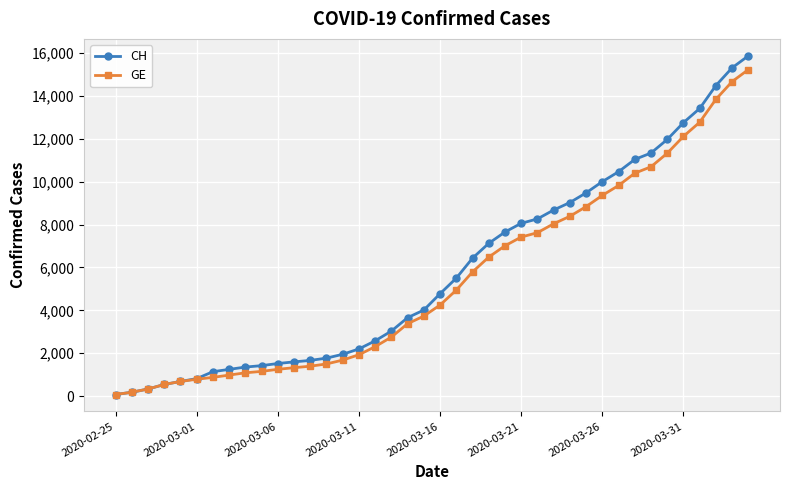

What is the maximum value for CH?

15875